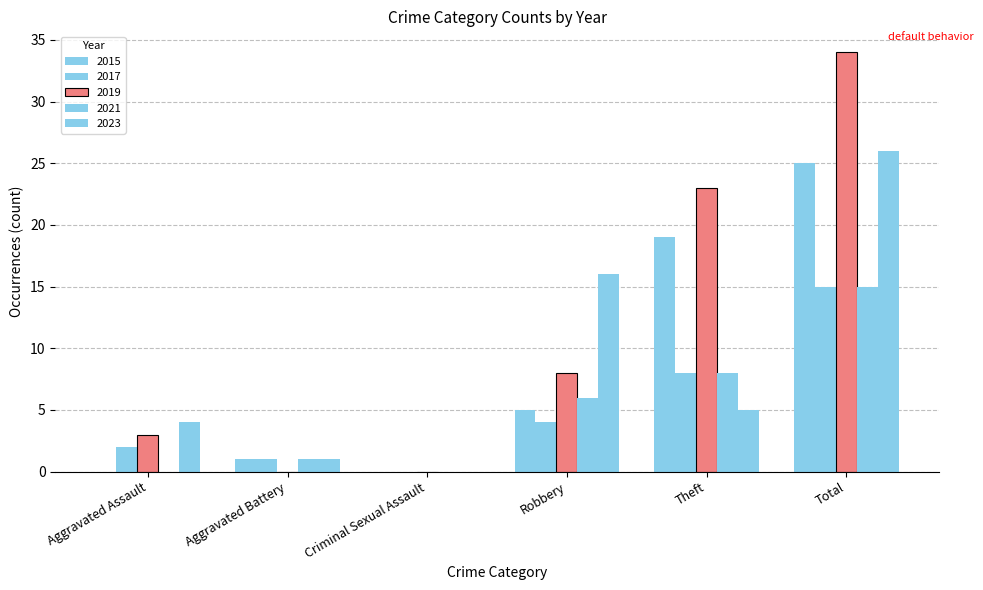

Are the bars horizontal?

No